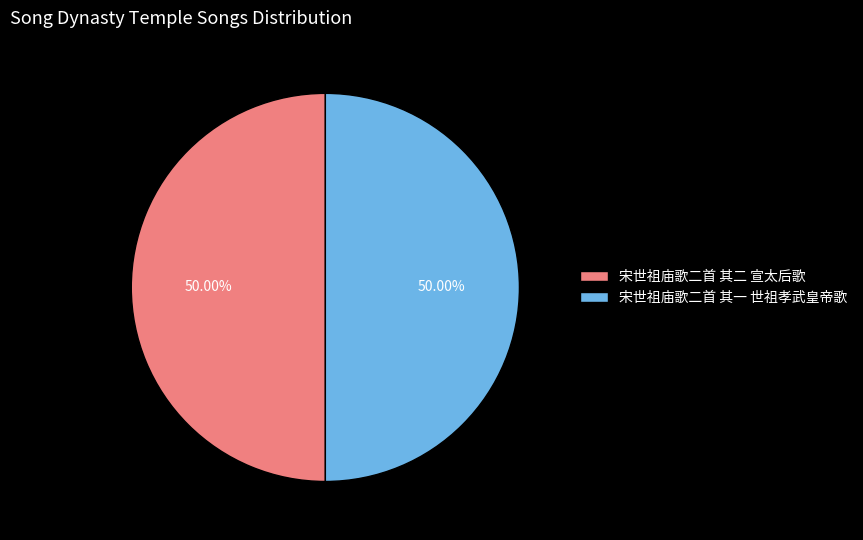

The 宋世祖庙歌二首 其二 宣太后歌 slice represents 65% of the pie. True or false?

False